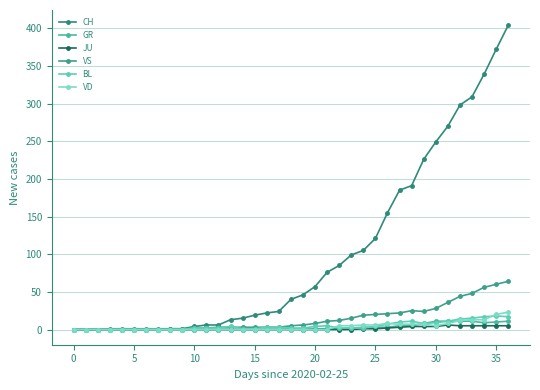

Which series has the largest total across all categories?

CH